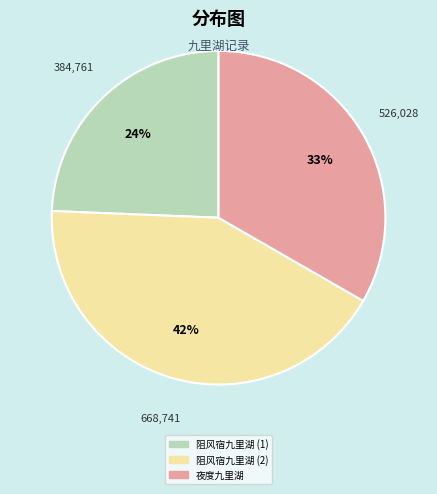

To the nearest percent, what portion does 夜度九里湖 represent?

33%